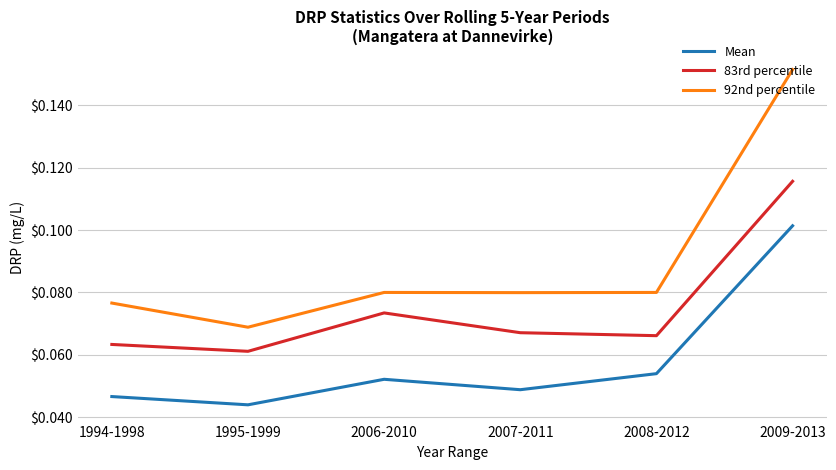

True or false: 83rd percentile and 92nd percentile intersect in this chart.

False